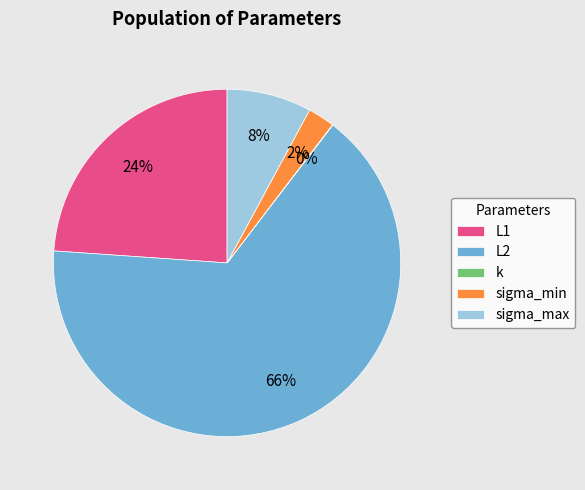

To the nearest percent, what portion does L2 represent?

66%